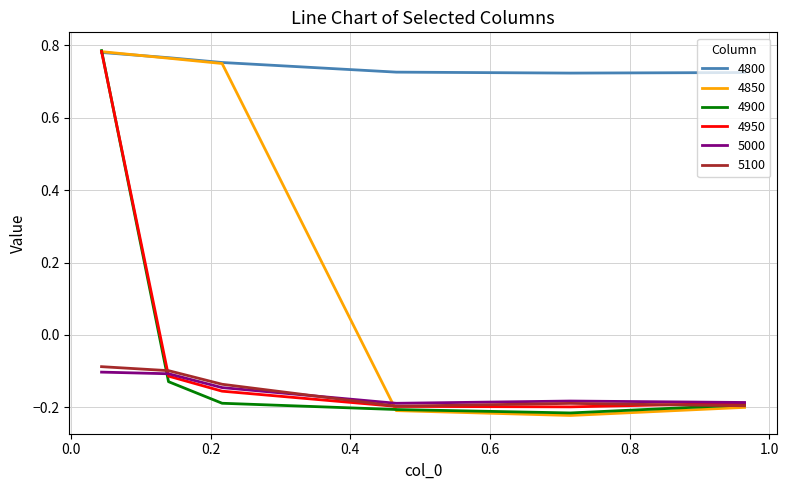

Which series has the largest total across all categories?

4800